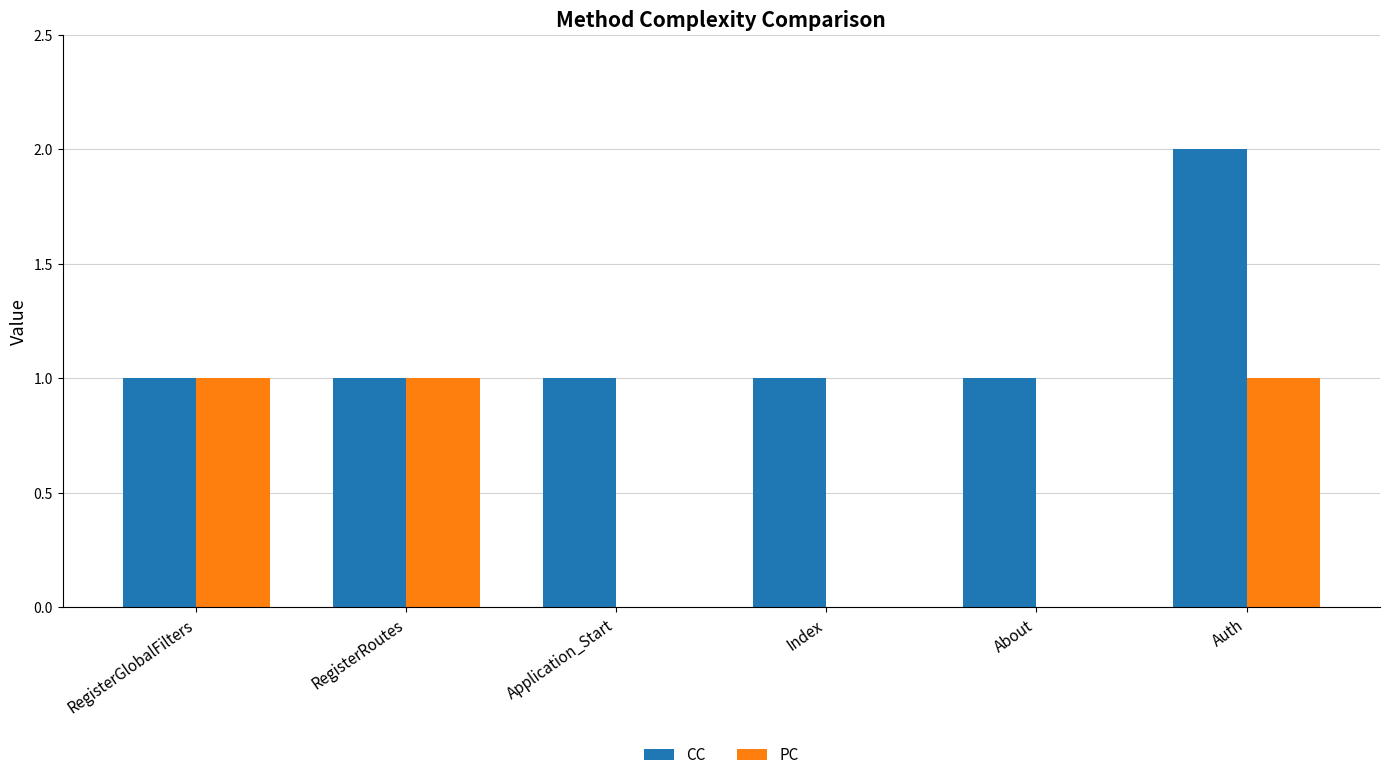

What is the sum of all CC values?

7